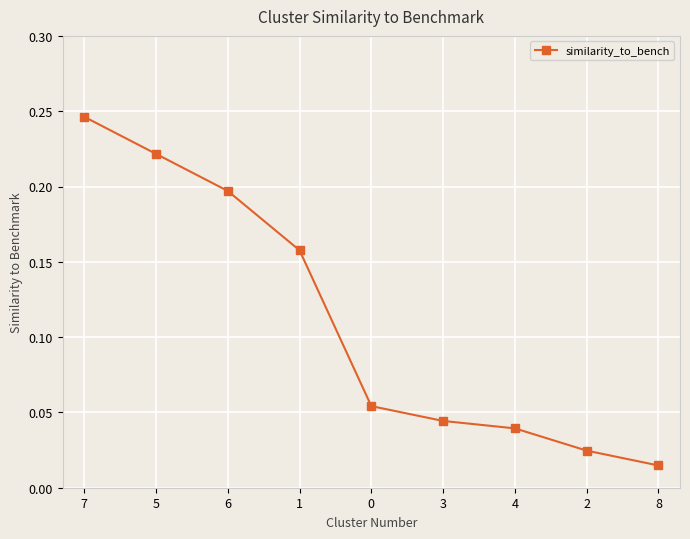

True or false: there are more than 2 points higher than both neighbors.

False